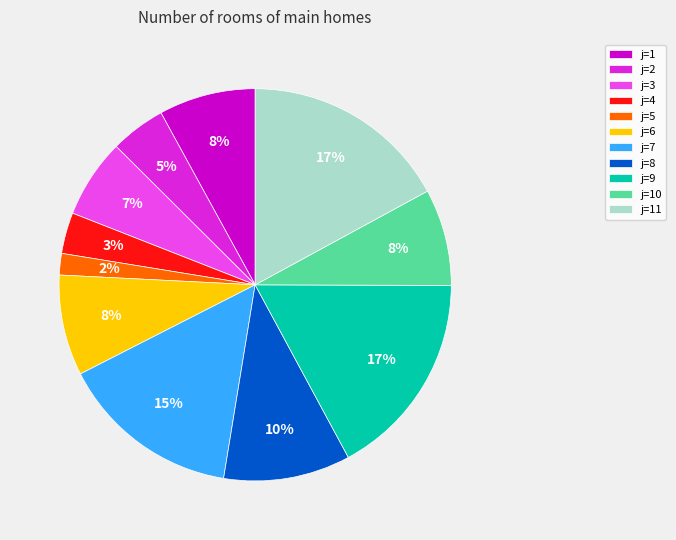

The j=6 slice represents 2% of the pie. True or false?

False